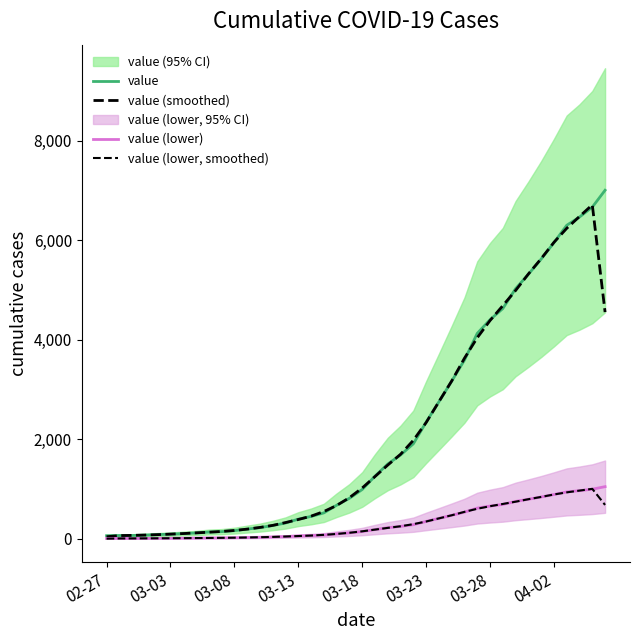

True or false: value (smoothed) and value (lower, smoothed) intersect in this chart.

False